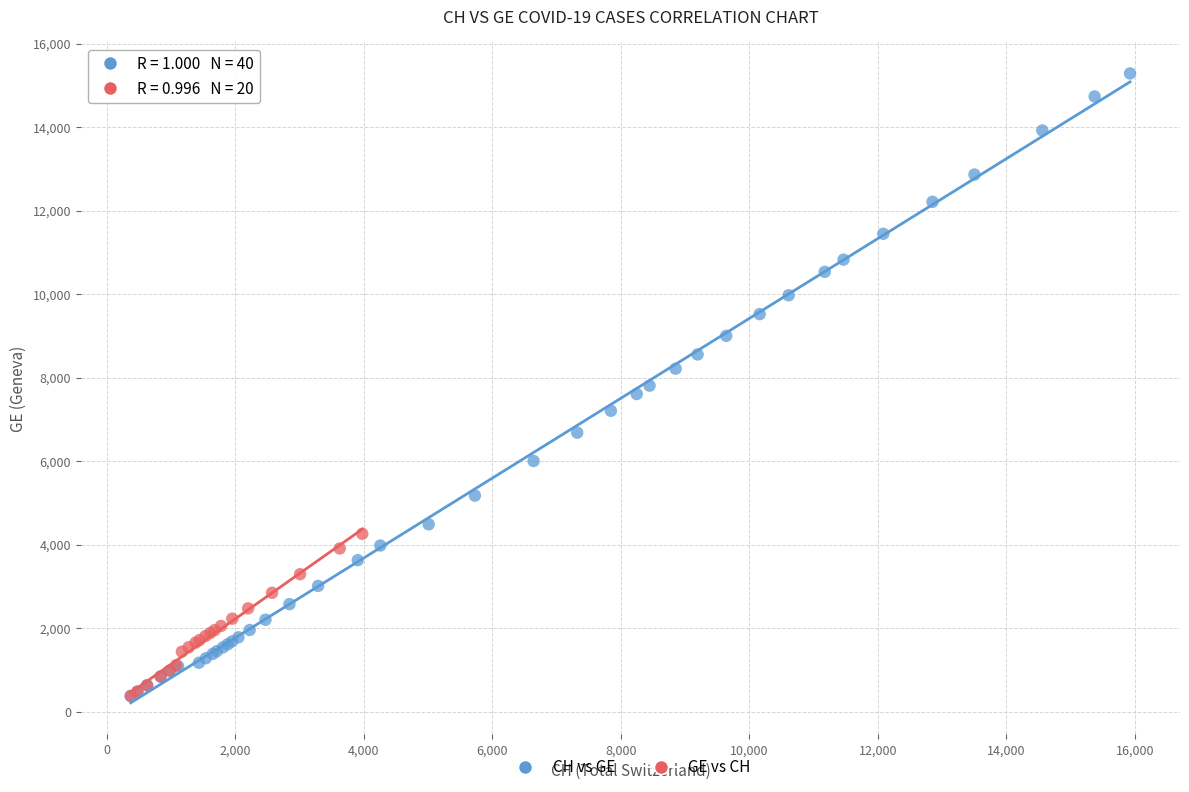

Which series reaches the maximum Y coordinate?

CH vs GE